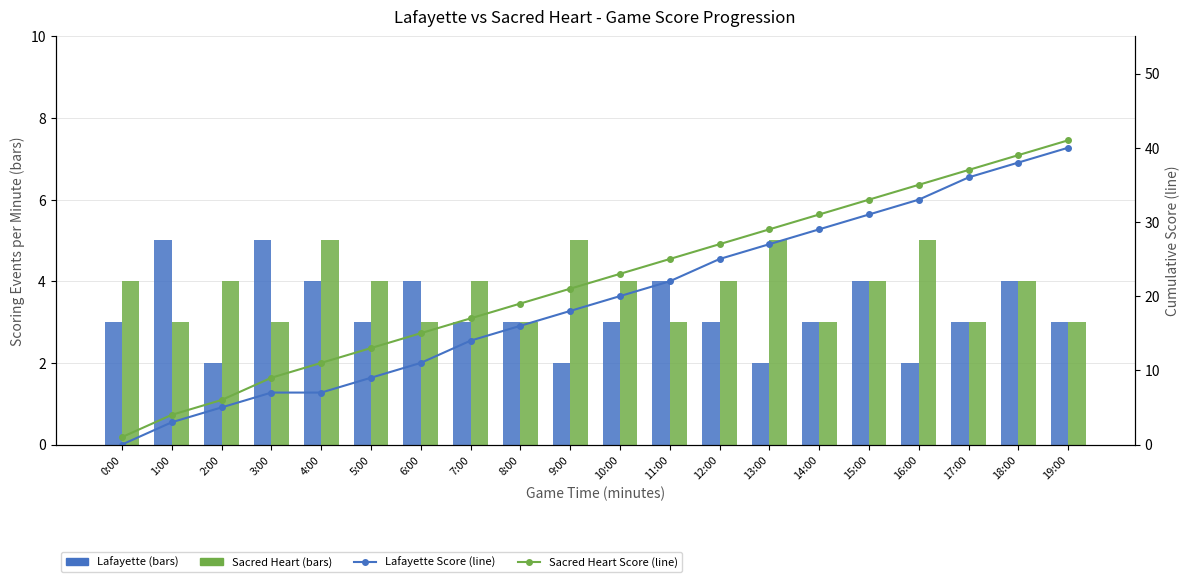

At which label does Lafayette first exceed 3?

1:00